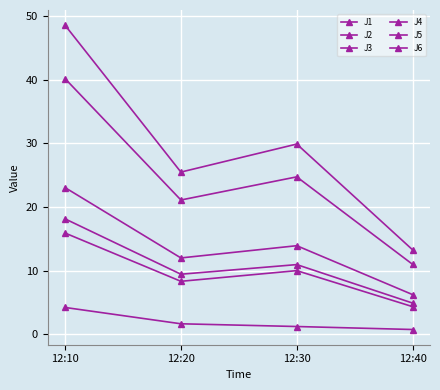

What is the lowest value of the J3 series?

0.8